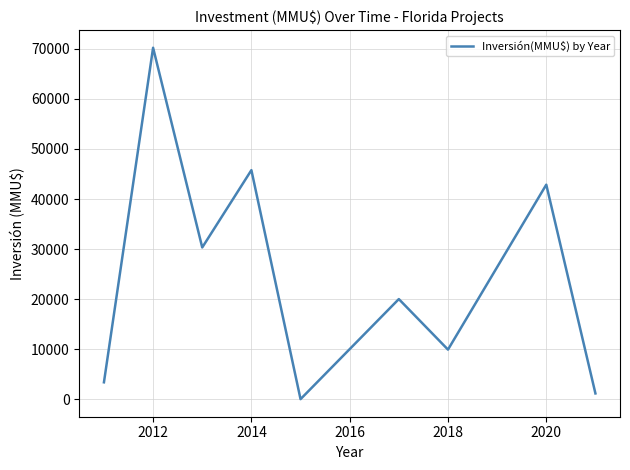

What is the difference between the maximum and minimum values?

70232